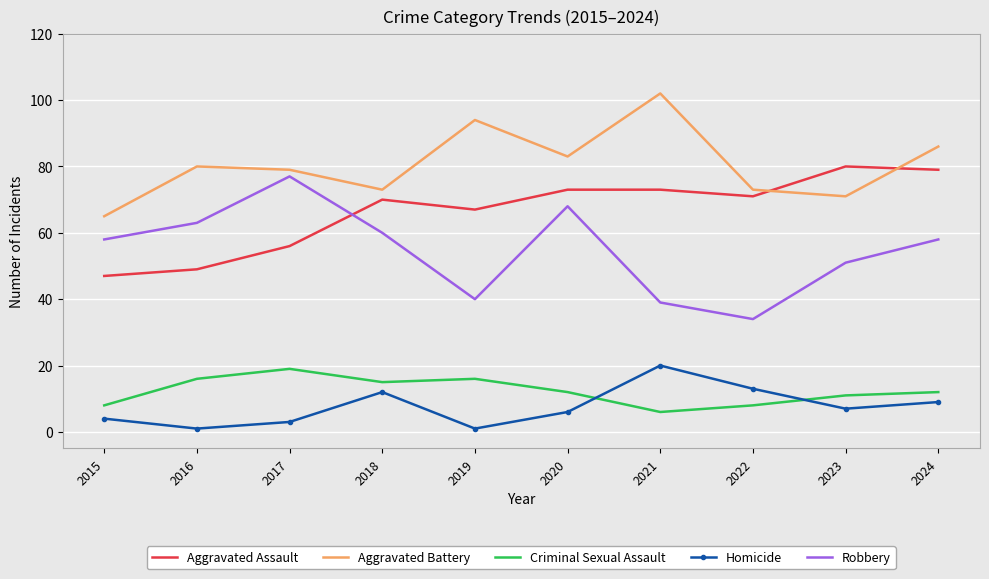

True or false: Aggravated Assault and Criminal Sexual Assault intersect in this chart.

False